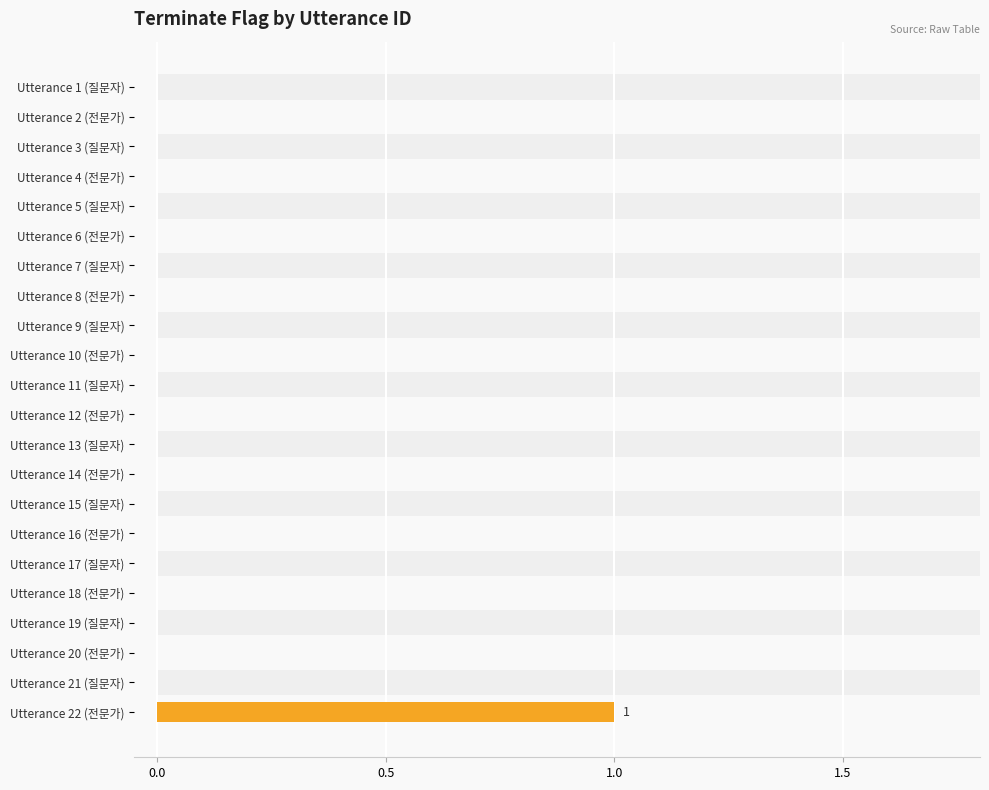

How many distinct data groups are displayed?

1